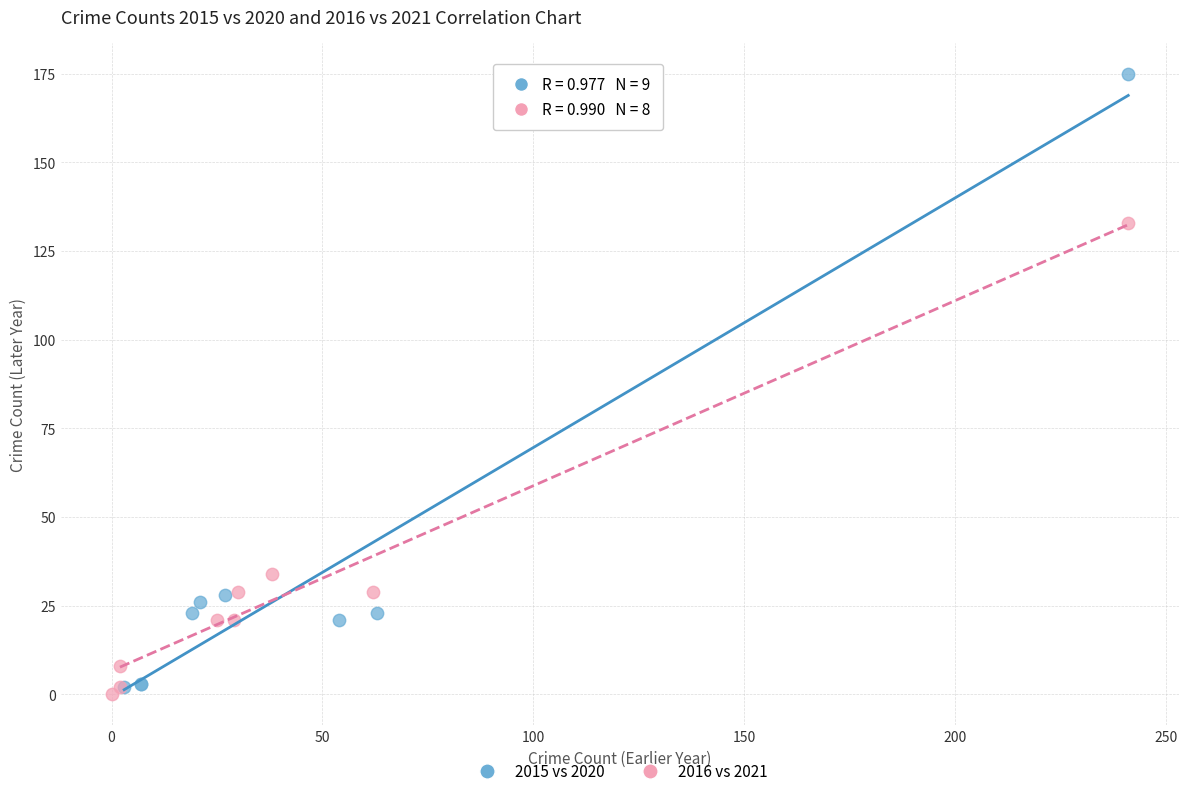

Which series contains the highest Y value?

2015 vs 2020